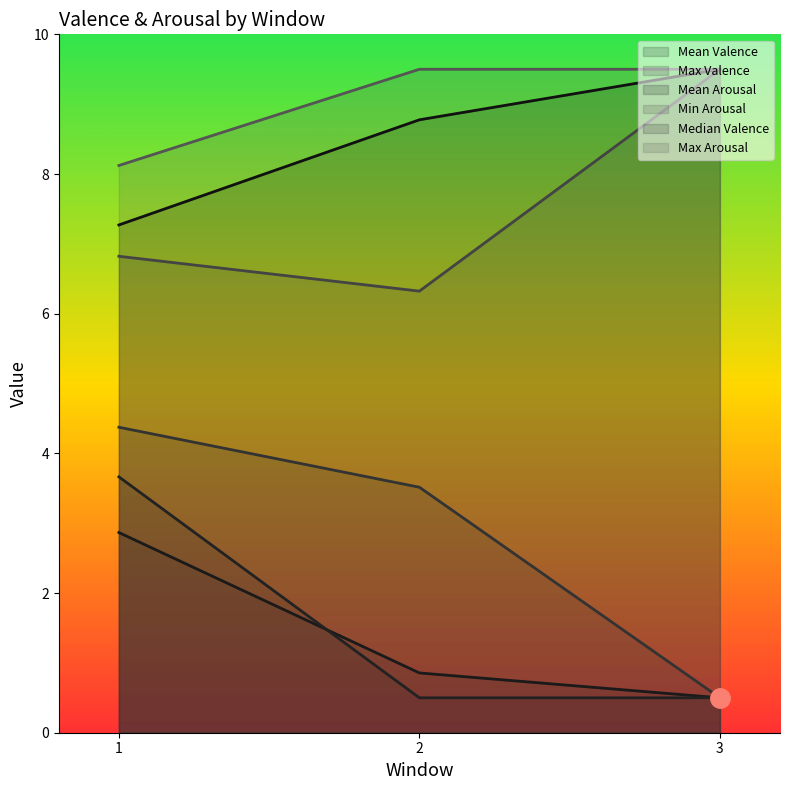

Which has a higher value, 2 or 3?

2